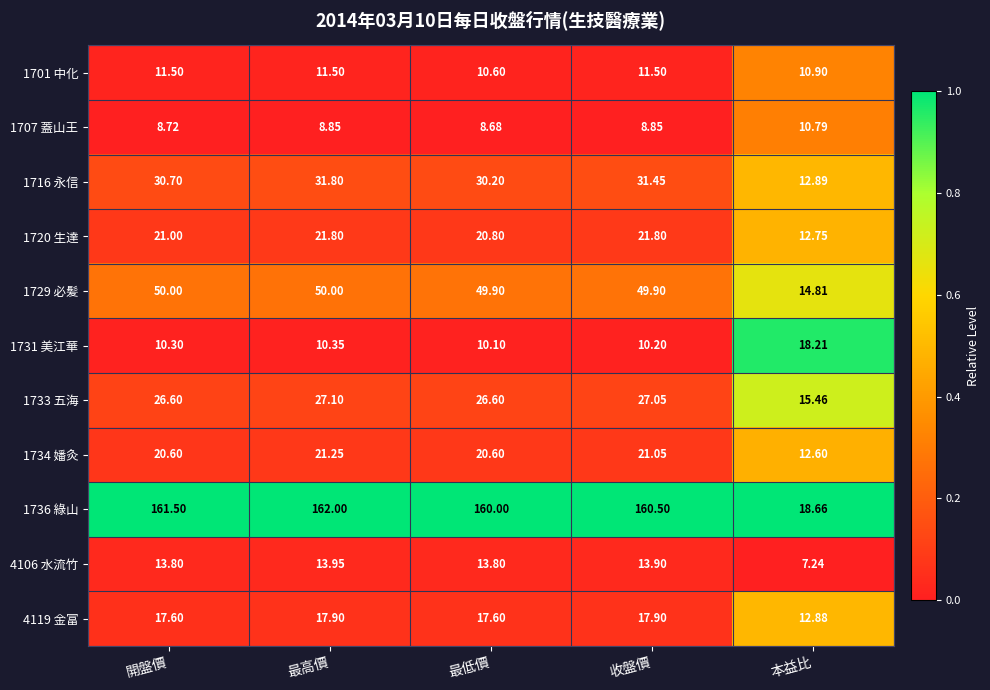

List the labels in order of 1736 綠山 value, smallest first.

本益比, 最低價, 收盤價, 開盤價, 最高價